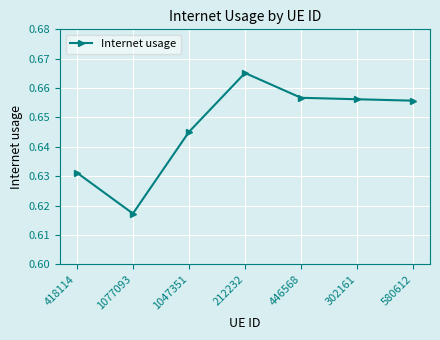

Count the number of data series in this chart.

1